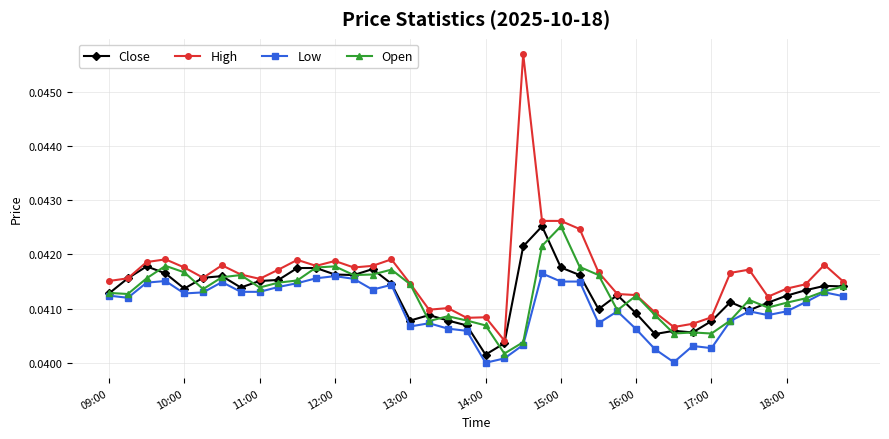

True or false: Low has more than 0 interior local peaks.

True